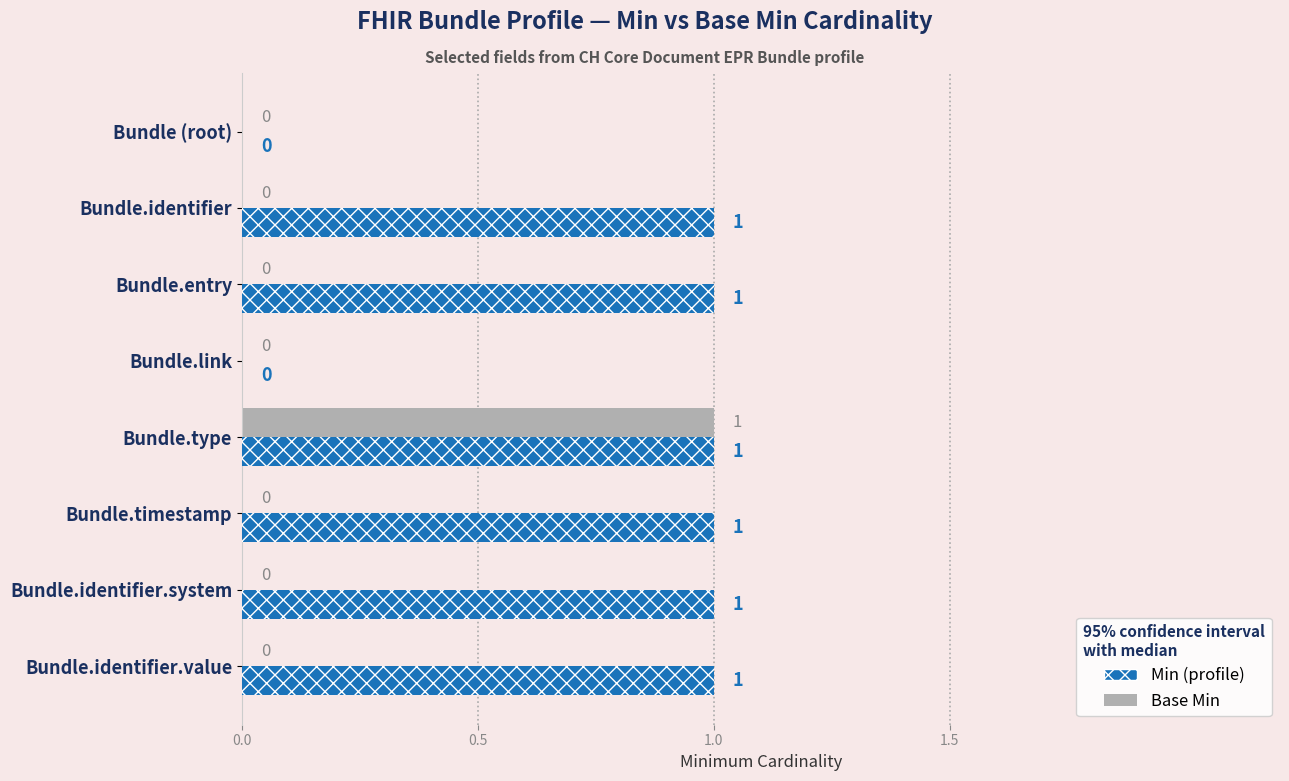

The Min series shows 1 at Bundle.identifier.value. True or false?

False